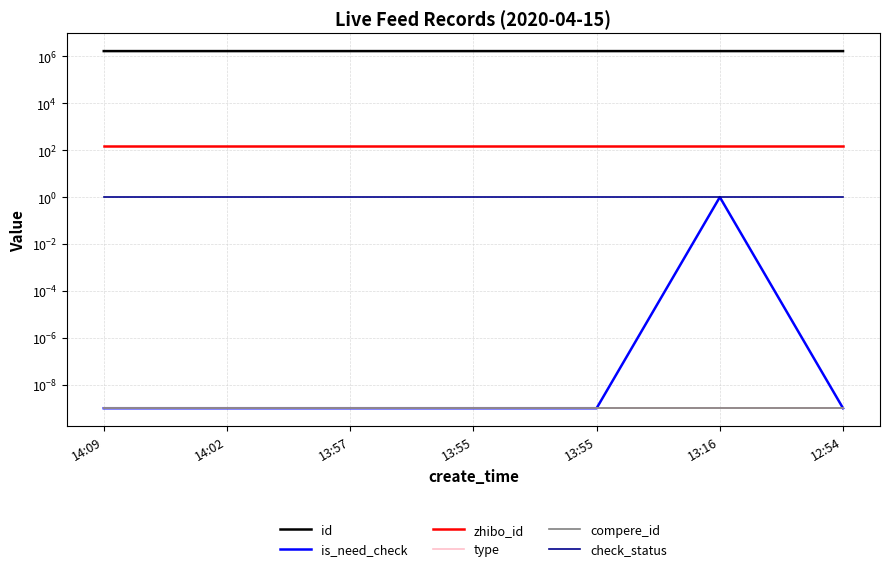

What are all the series names shown in the legend?

id, is_need_check, zhibo_id, type, compere_id, check_status